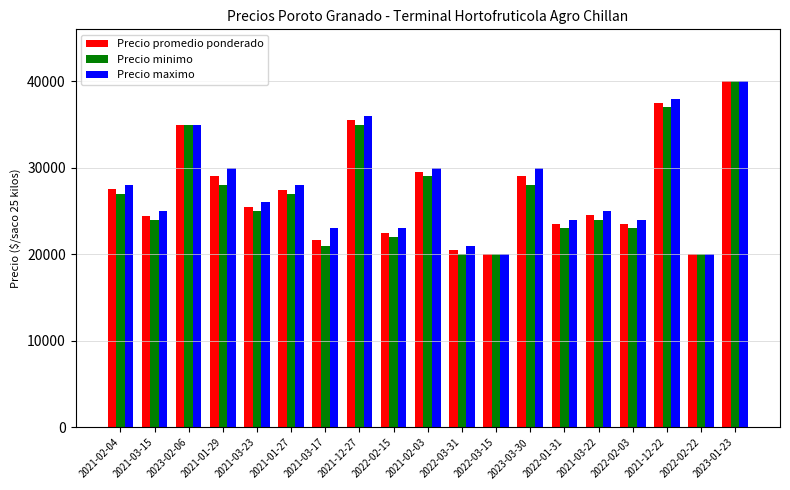

Which category has the highest value across all series?

2023-01-23